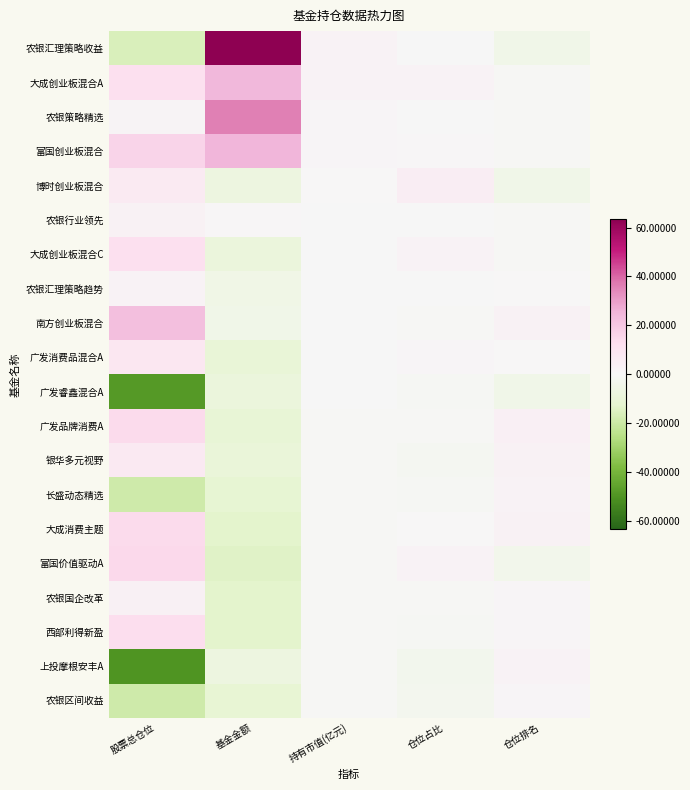

At how many categories does at least one series exceed 34?

1